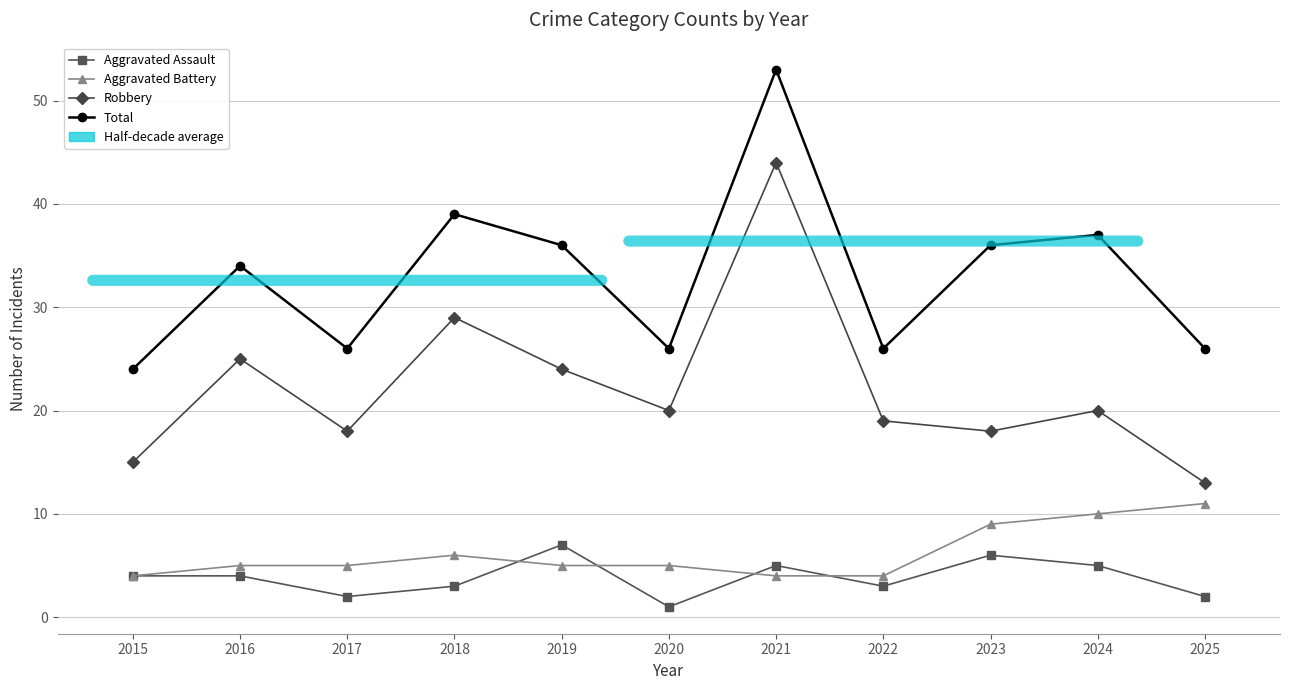

The Aggravated Assault series shows 3 at 2024. True or false?

False